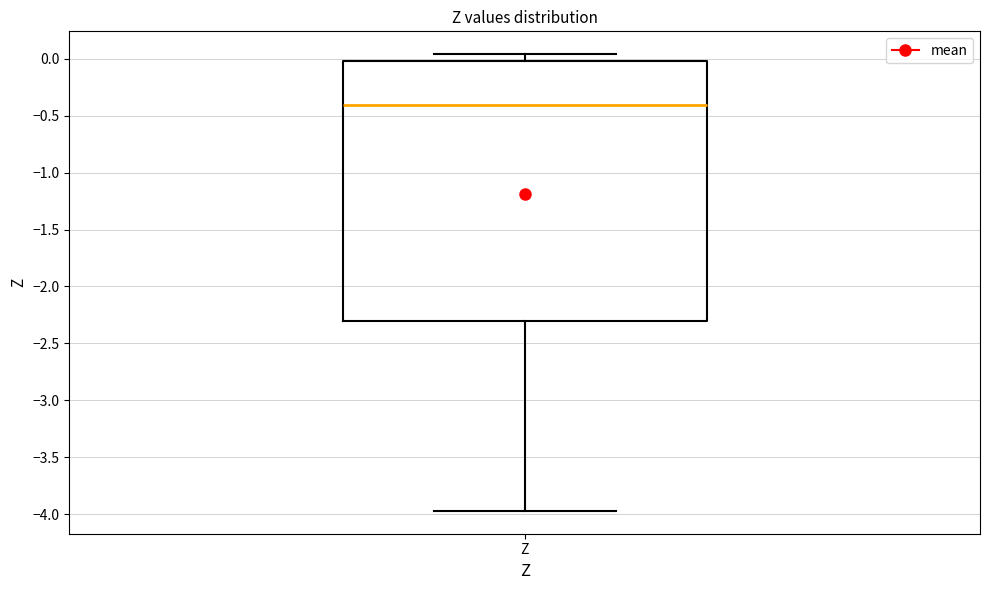

Where is the lower edge of the box for Z on the y-axis? The values are not printed on the chart, so give them approximately, as read against the axis.

-2.30